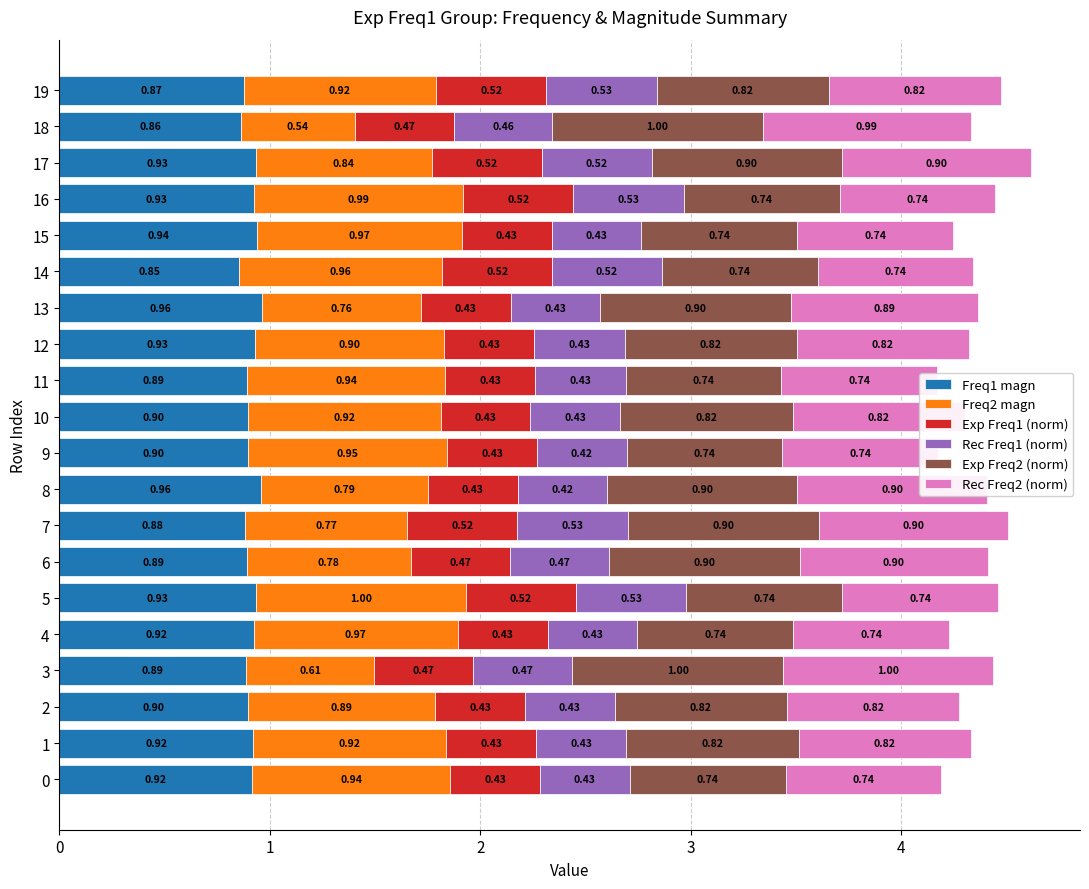

What is the total value across all series at 0?

4.2